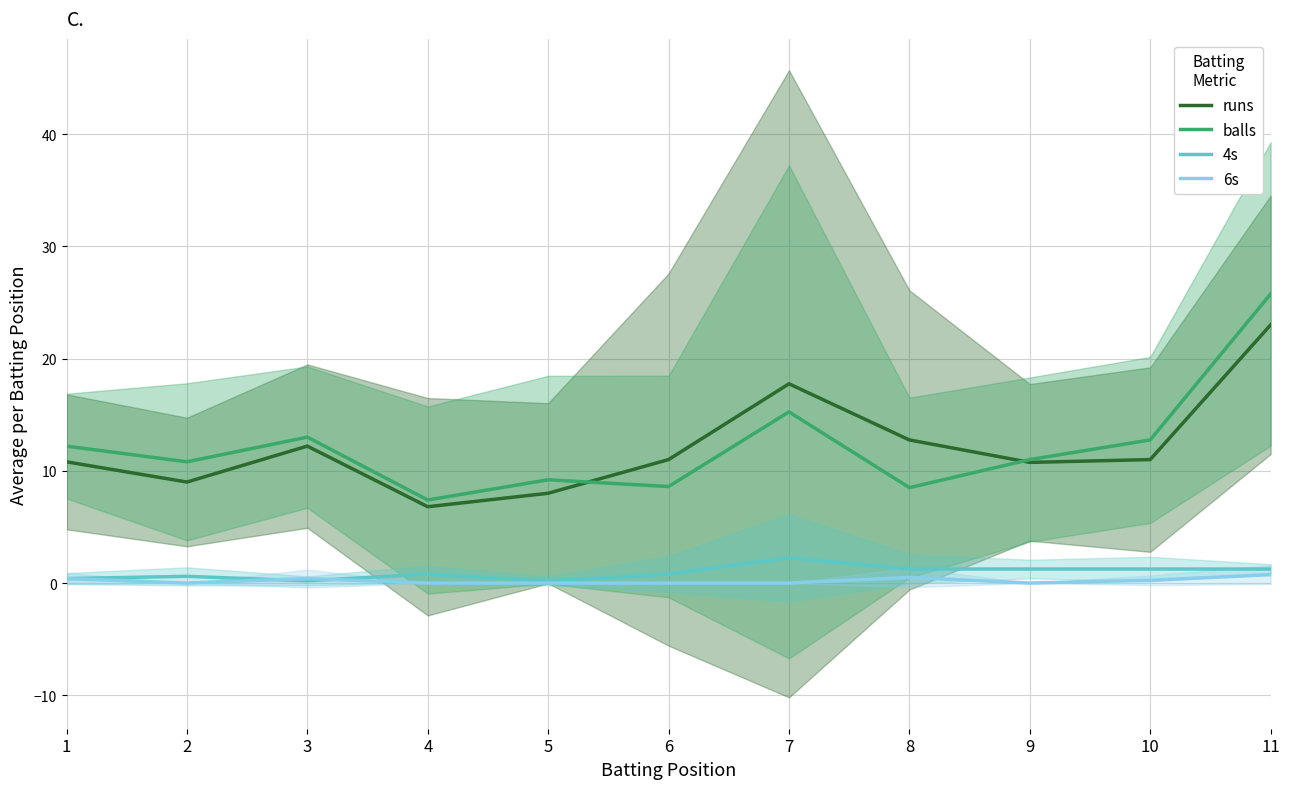

What is the spread (max minus min) of values at 1?

11.8